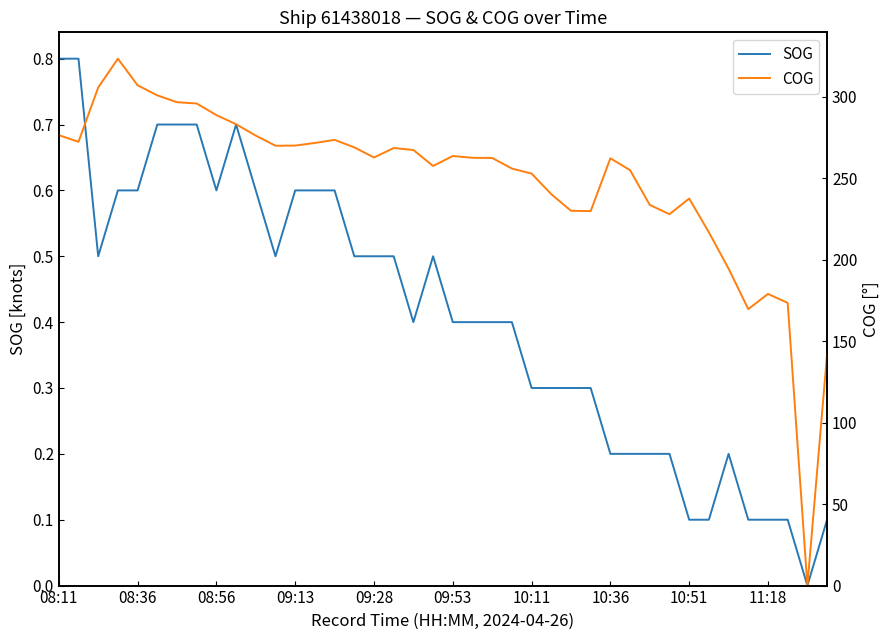

At which label does COG first exceed 262?

08:11